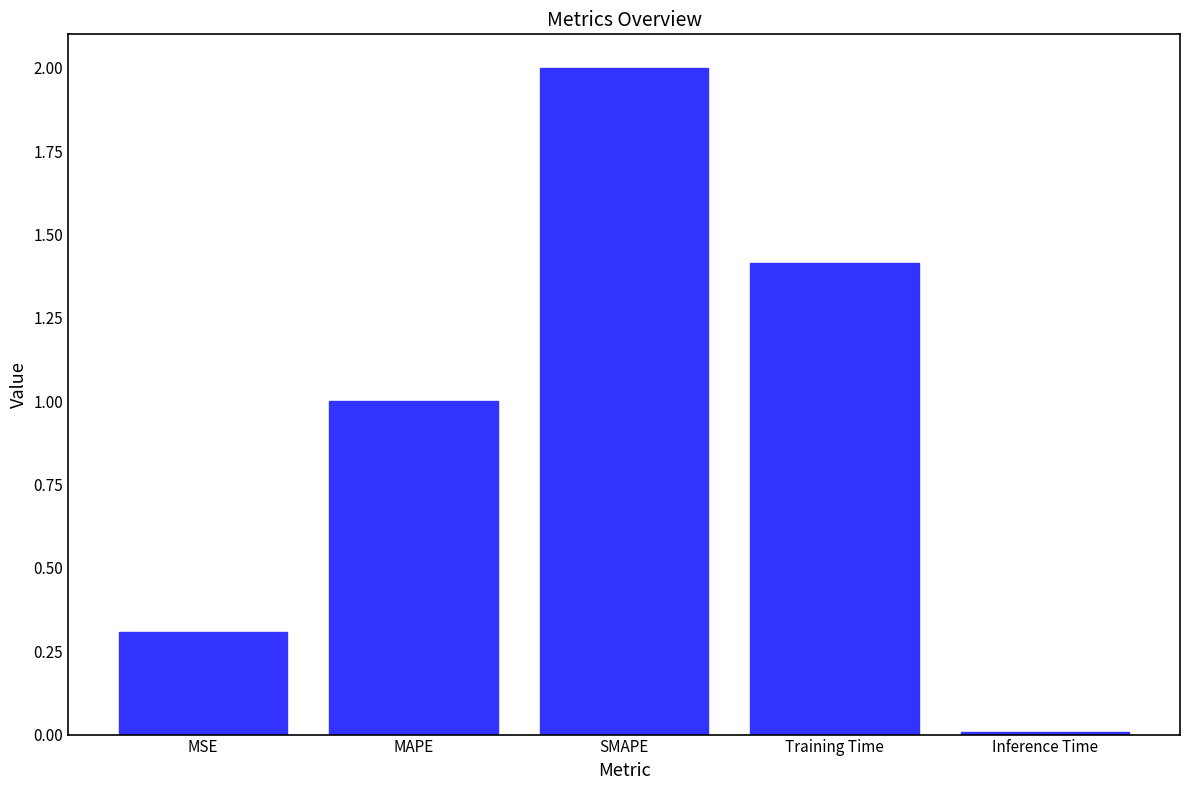

List the labels in order of value, largest first.

SMAPE, Training Time, MAPE, MSE, Inference Time